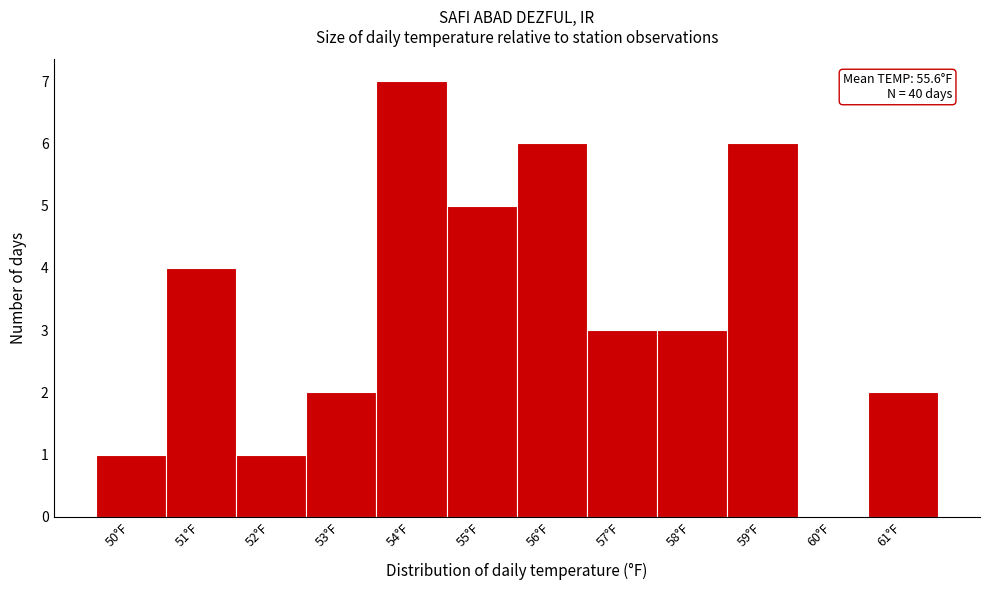

Reading left to right, what are all the values shown in this chart?

50°F=1	51°F=4	52°F=1	53°F=2	54°F=7	55°F=5	56°F=6	57°F=3	58°F=3	59°F=6	60°F=0	61°F=2